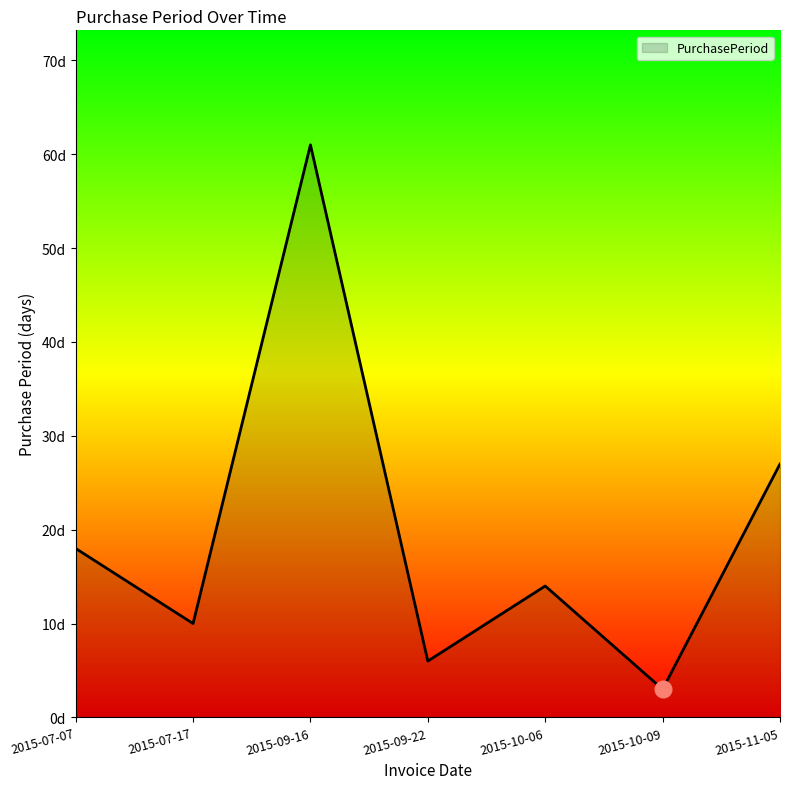

Reading right to left, extract all data points from this chart.

2015-11-05=27	2015-10-09=3	2015-10-06=14	2015-09-22=6	2015-09-16=61	2015-07-17=10	2015-07-07=18